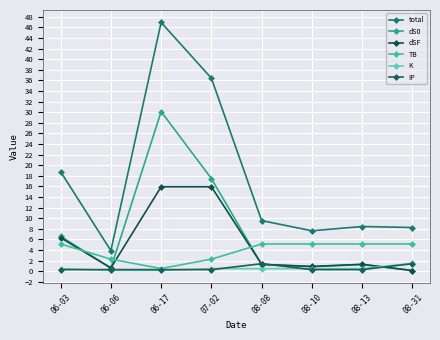

Which series has the largest range (max minus min)?

total